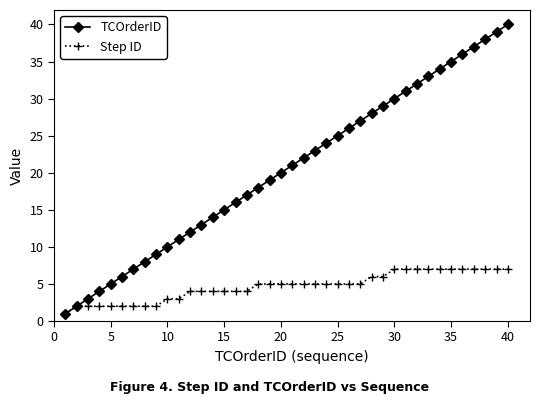

Which series has the largest range (max minus min)?

TCOrderID